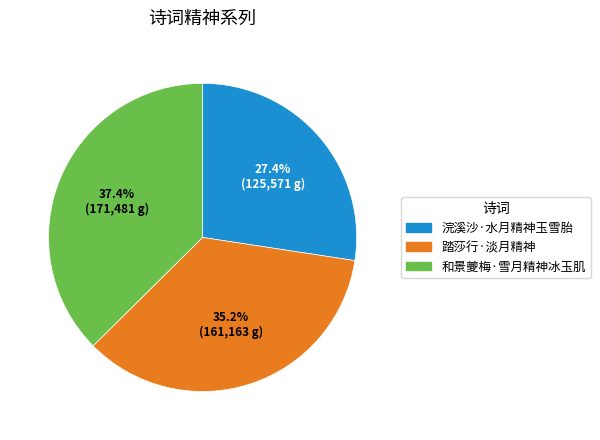

Is there any slice that represents more than half of the pie?

No